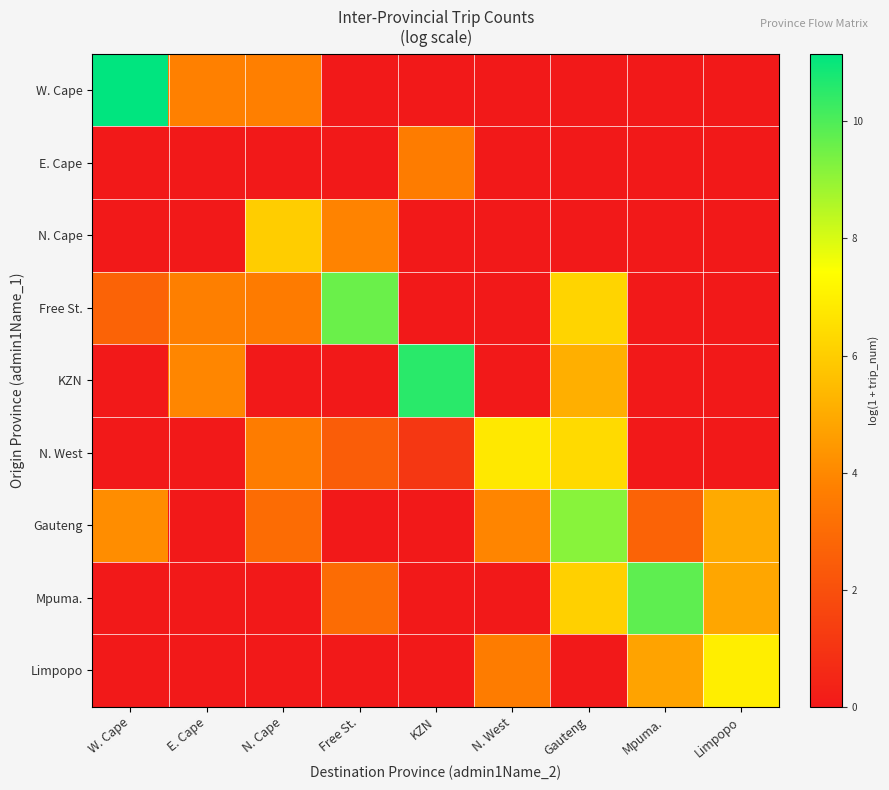

Between KZN and E. Cape, which is larger?

E. Cape